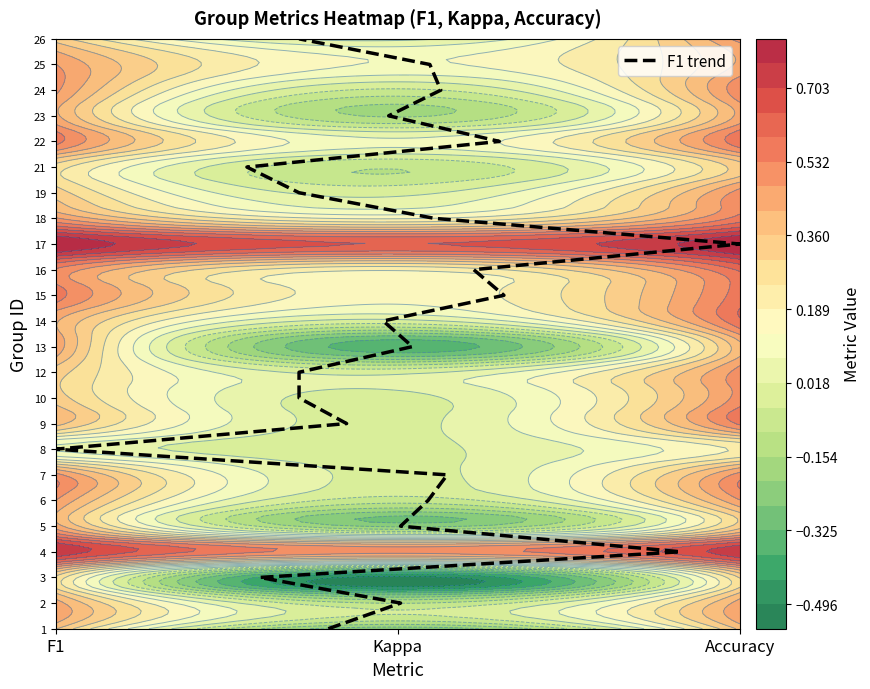

The chart shows a value of 7 at F1. True or false?

True